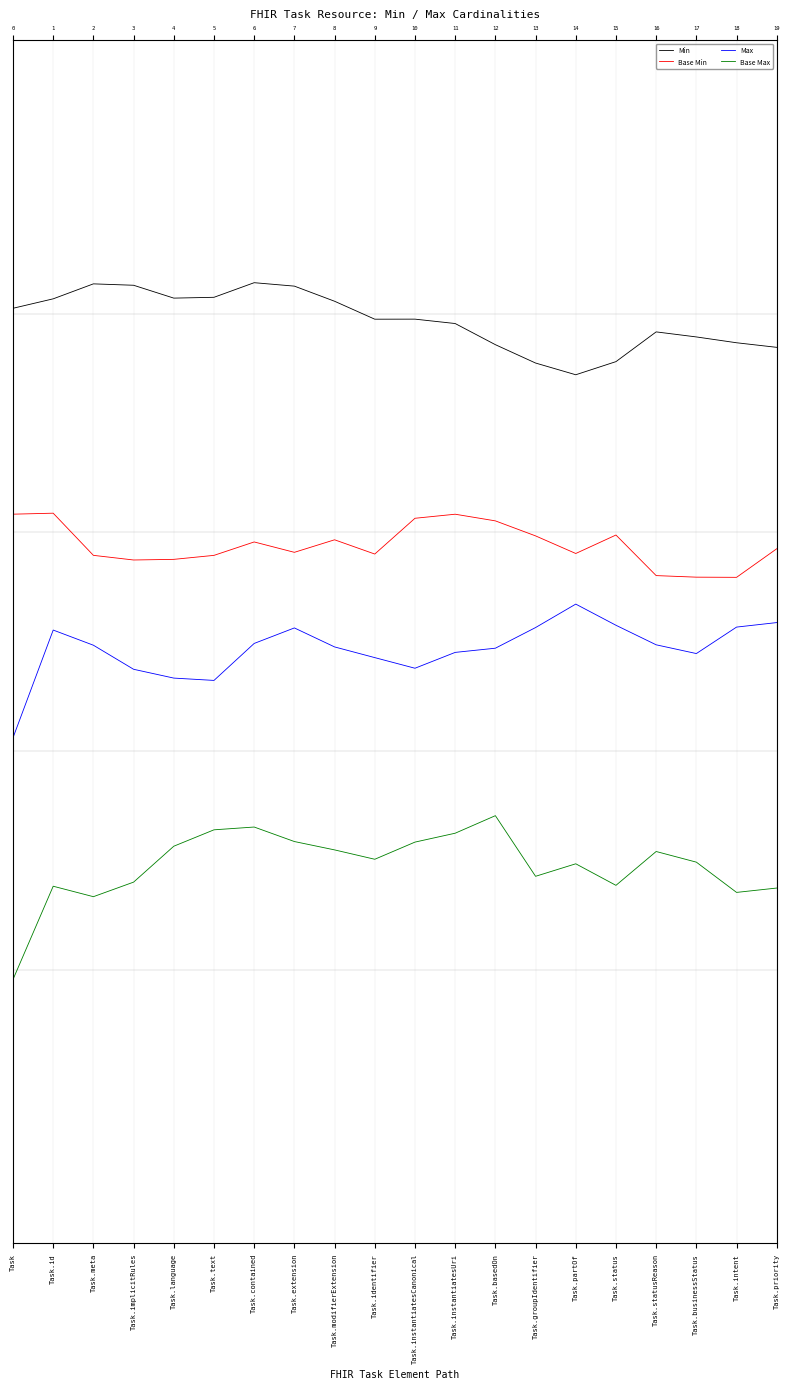

True or false: Base Max and Base Min intersect in this chart.

False